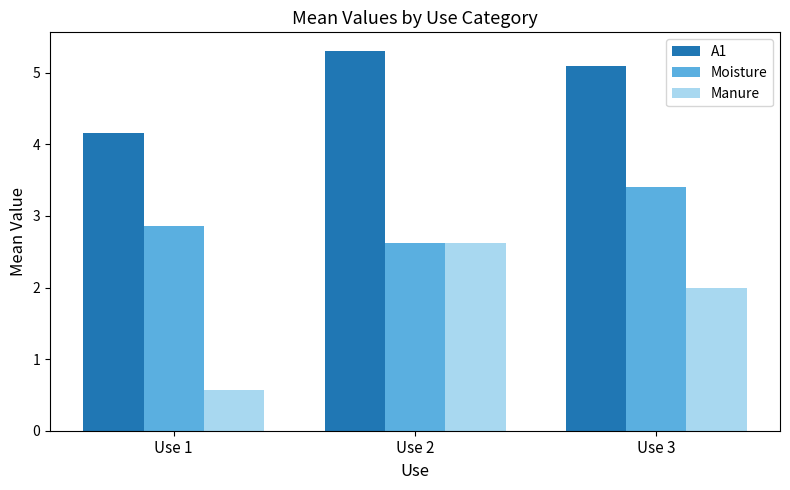

Rank the series by their average value, from lowest to highest.

Manure, Moisture, A1